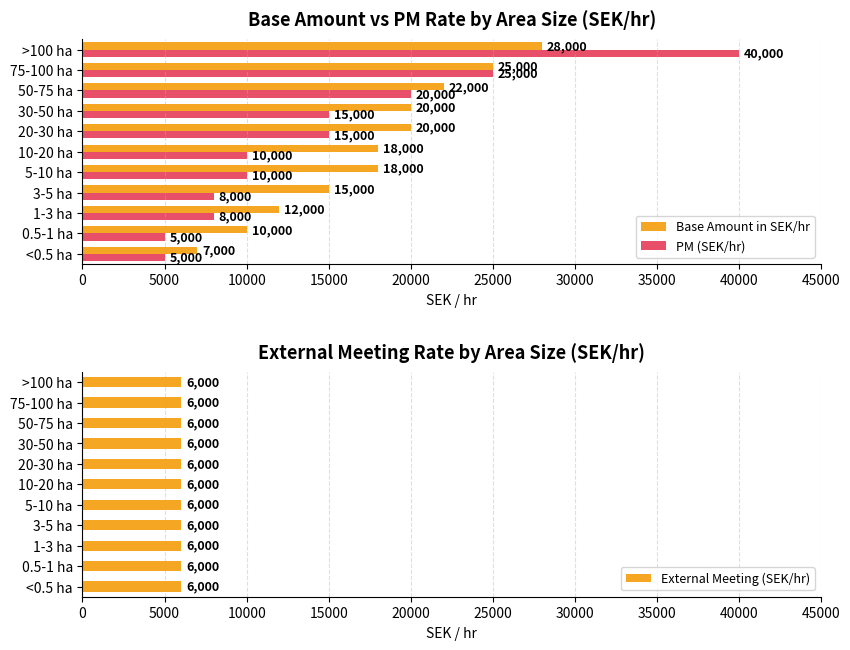

Is the value of PM (SEK/hr) at 3-5 ha greater than the value of Base Amount in SEK/hr at 50-75 ha?

No